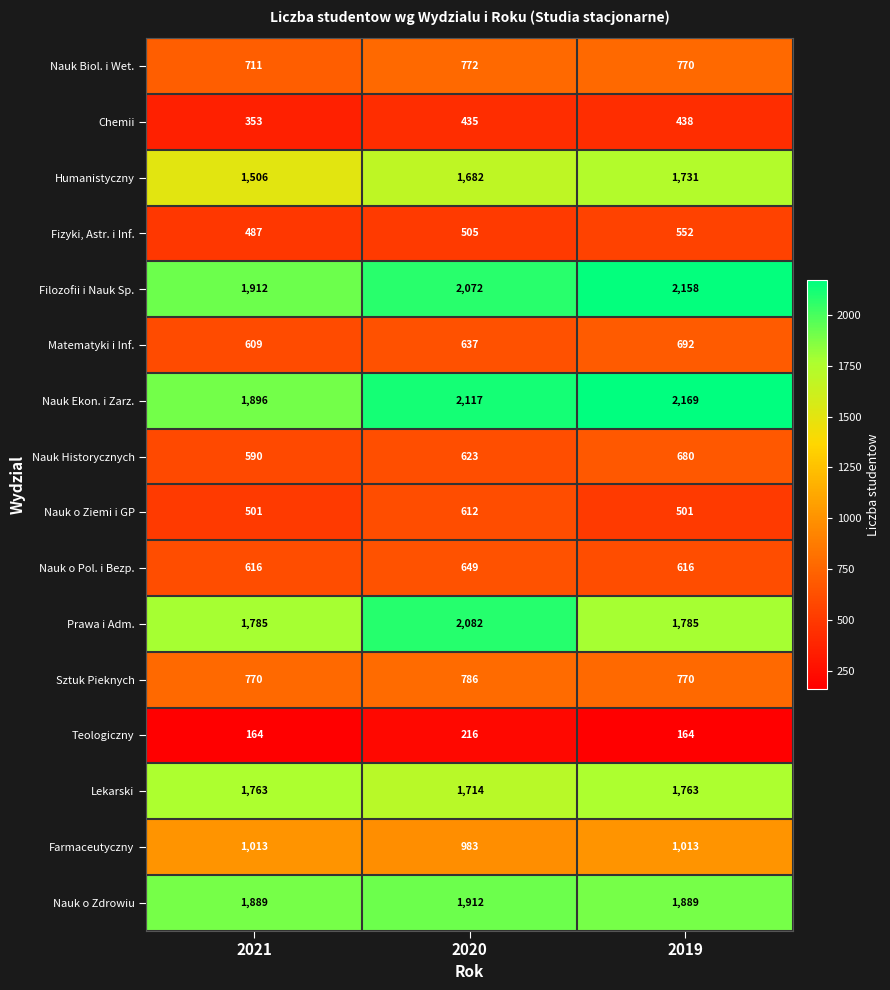

Count the Humanistyczny values in the range 1506 to 1731.

3